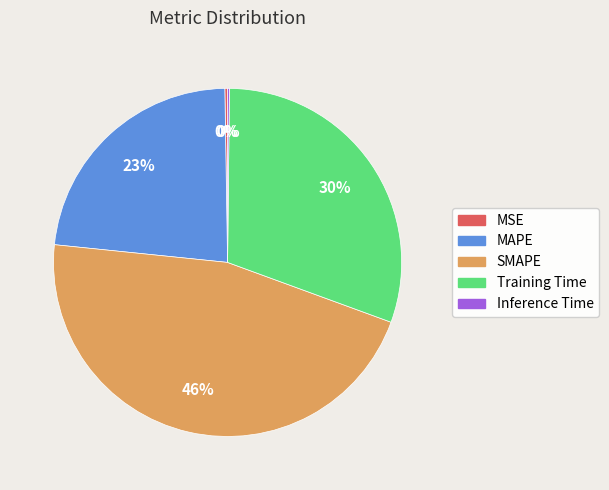

Which slice is the largest?

SMAPE